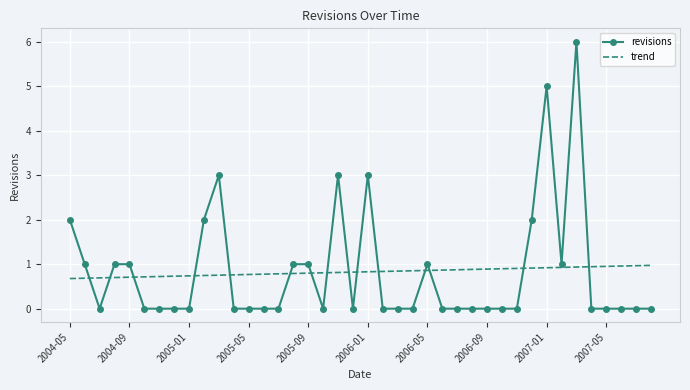

List the series in order of their peak value, lowest first.

trend, revisions